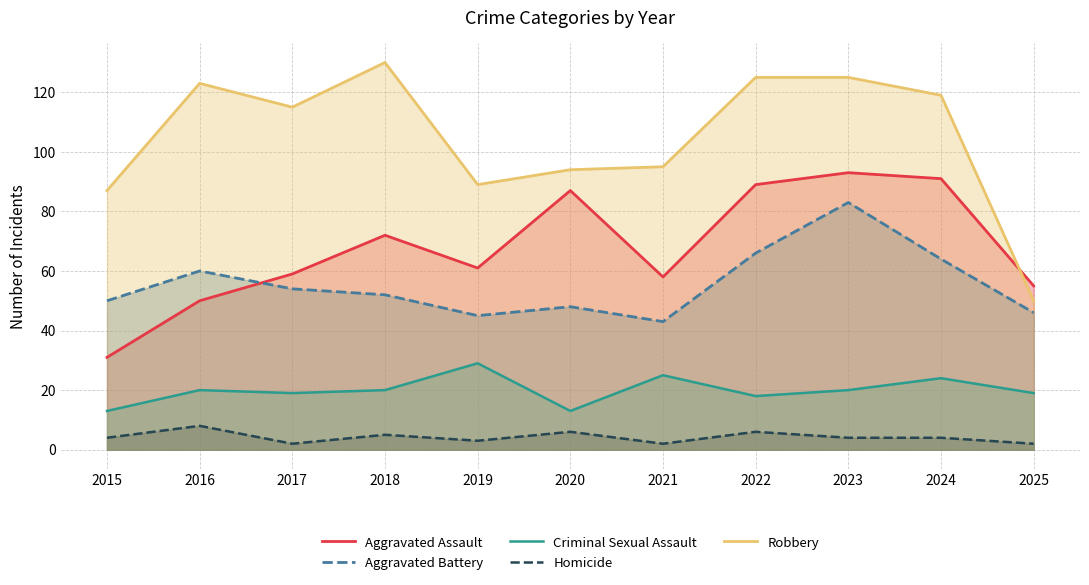

What are all the series names shown in the legend?

Aggravated Assault, Aggravated Battery, Criminal Sexual Assault, Homicide, Robbery